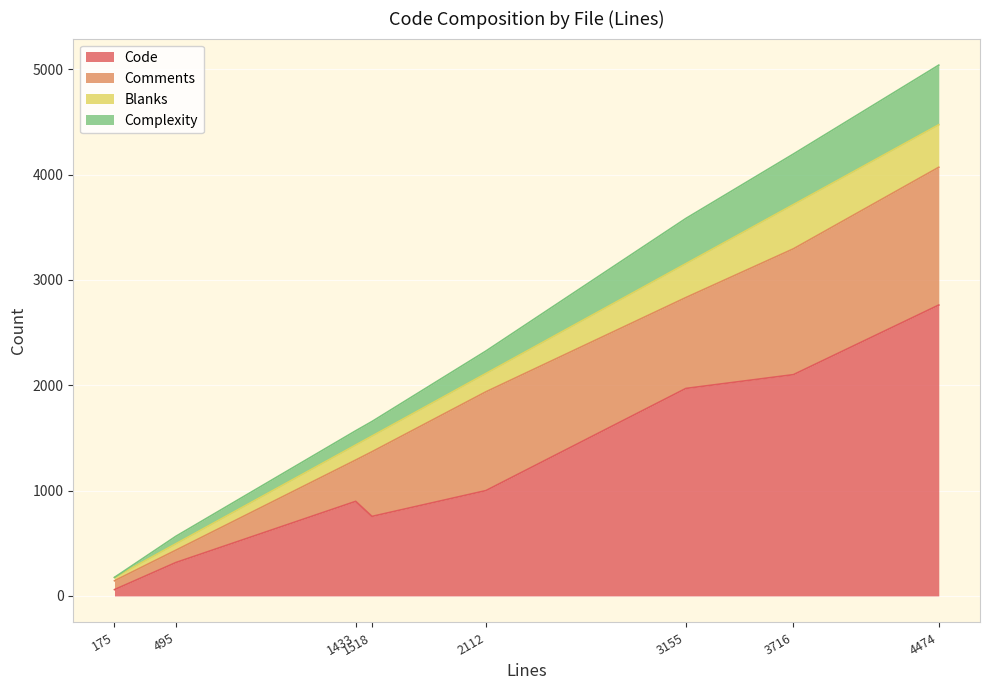

The value of Code at 495 is 550. True or false?

False